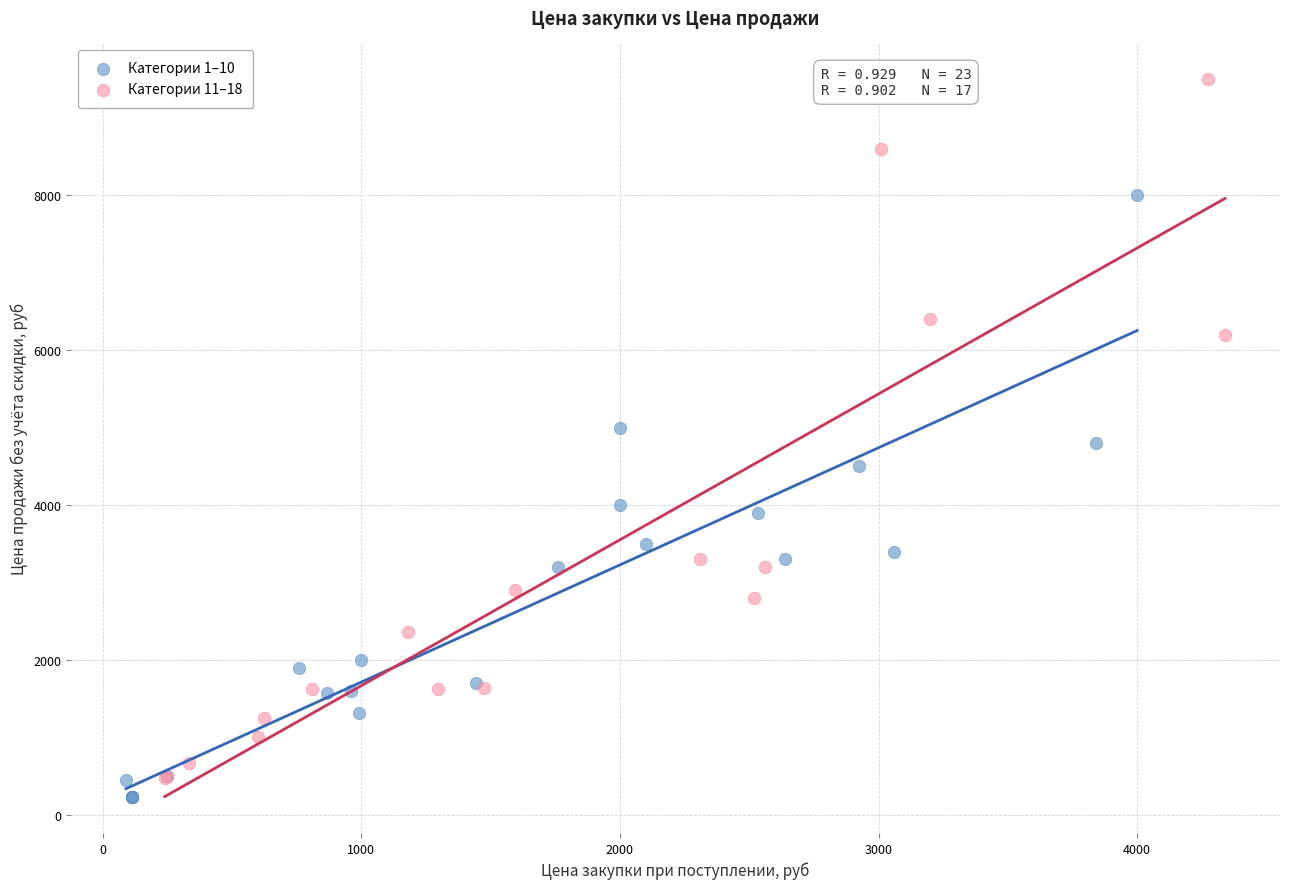

Which series contains the lowest Y value?

Категории 1–10